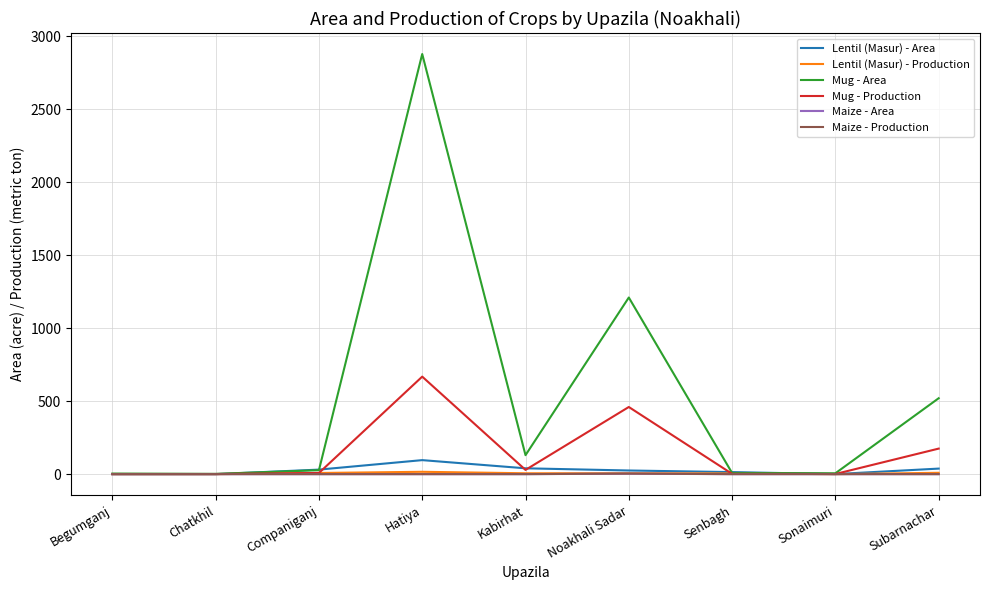

What is the spread (max minus min) of values at Subarnachar?

520.0